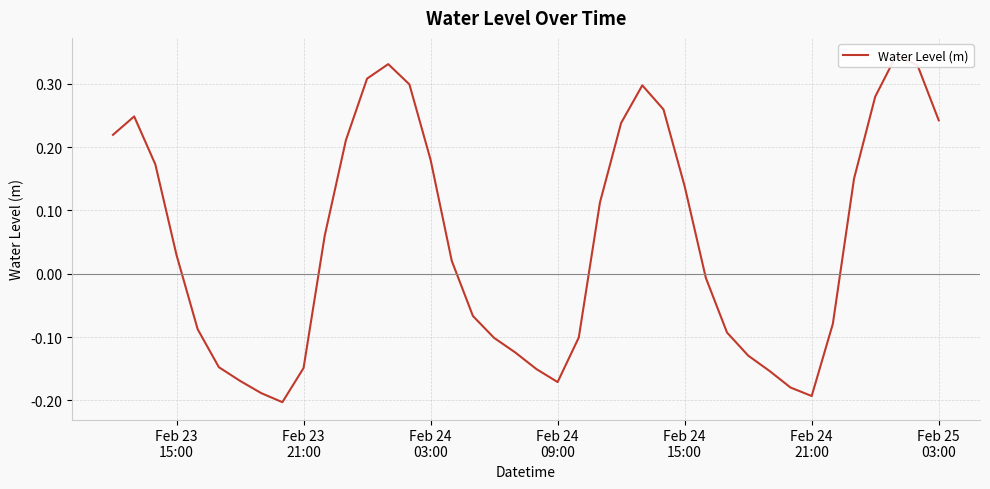

How many interior local valleys (lower than both neighbors) does the data have?

3